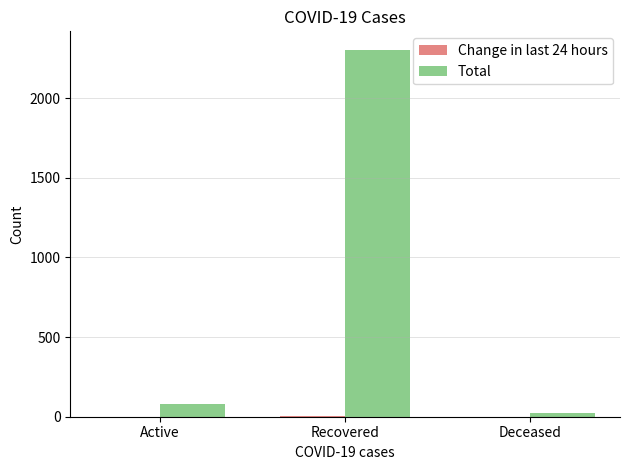

Which category has the highest value in the Total series?

Recovered